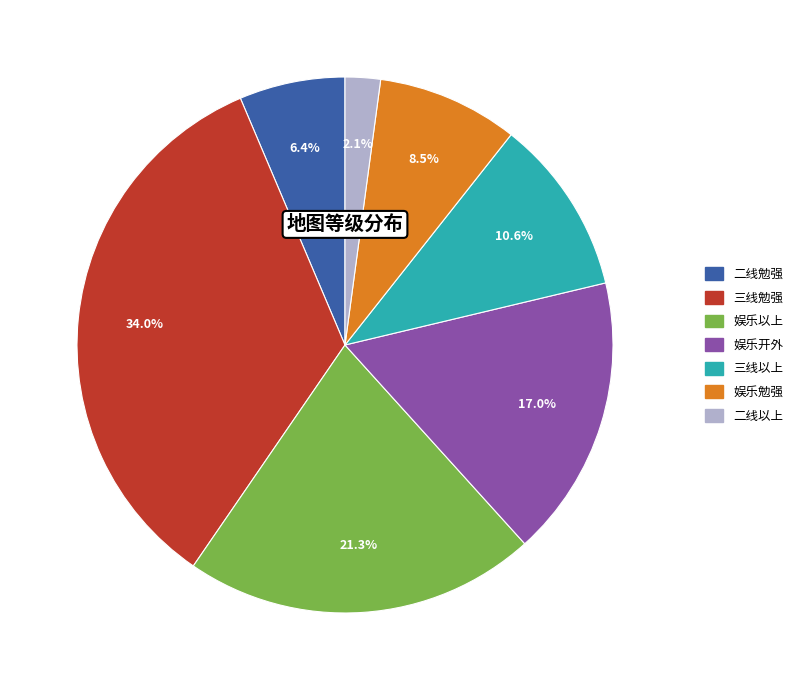

Is there a majority slice in this chart?

No